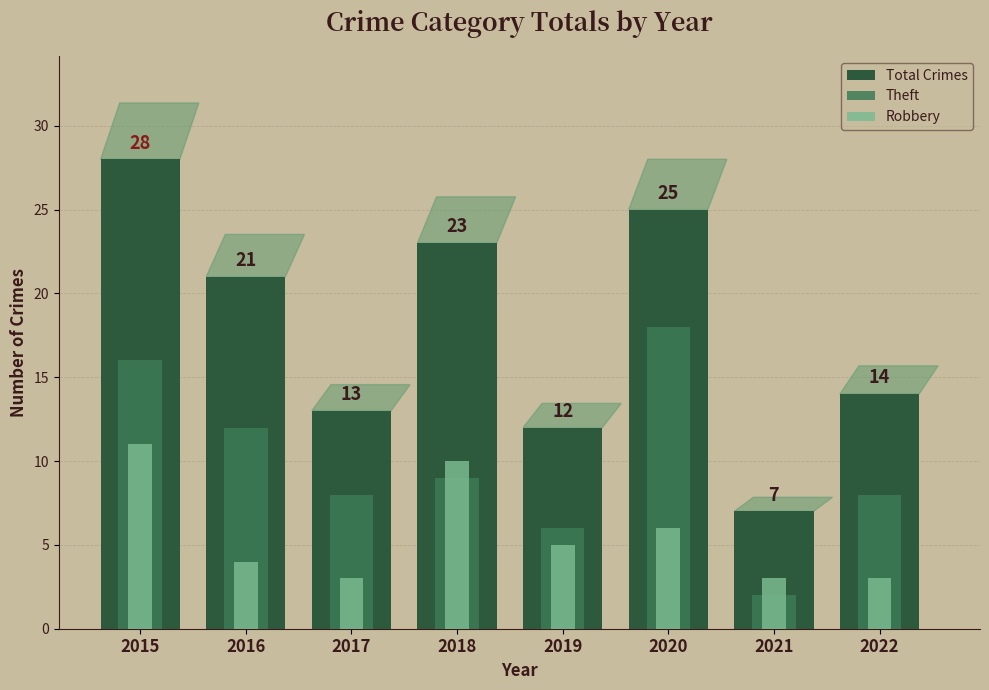

Rank the series by their maximum value, from highest to lowest.

Total Crimes, Theft, Robbery